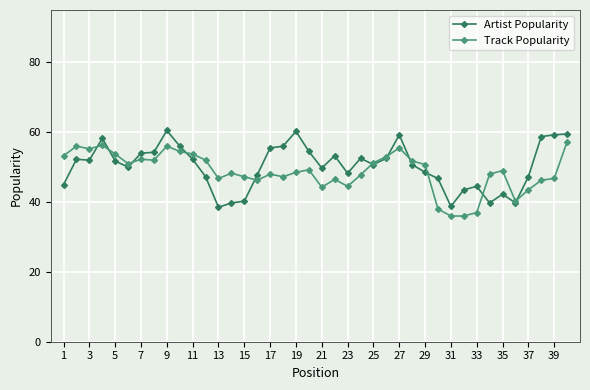

What is the maximum value for Artist Popularity?

60.5